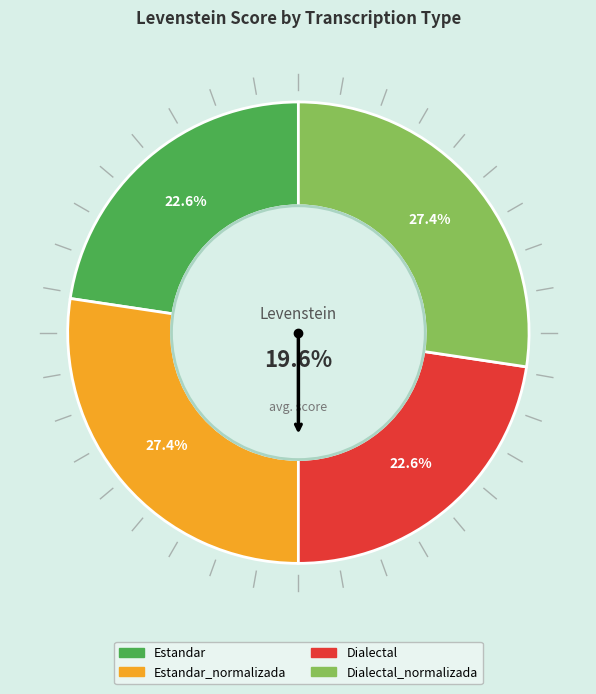

Count the number of slices in the pie.

4